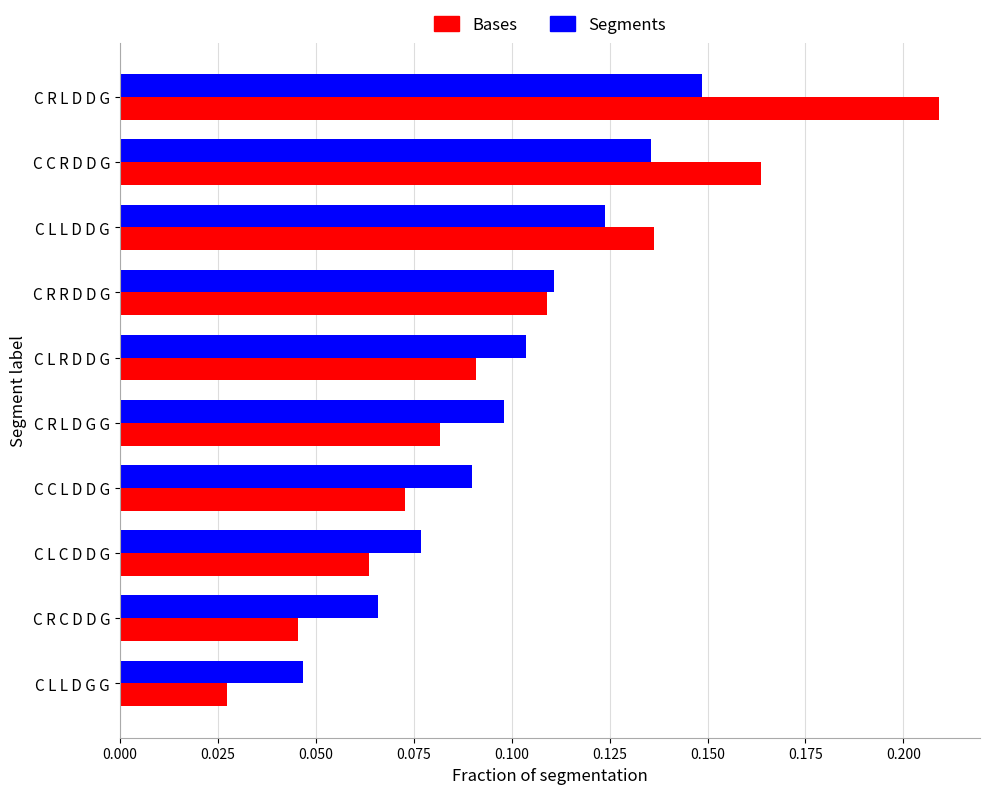

At which label is Bases closest to 0?

C L L D G G